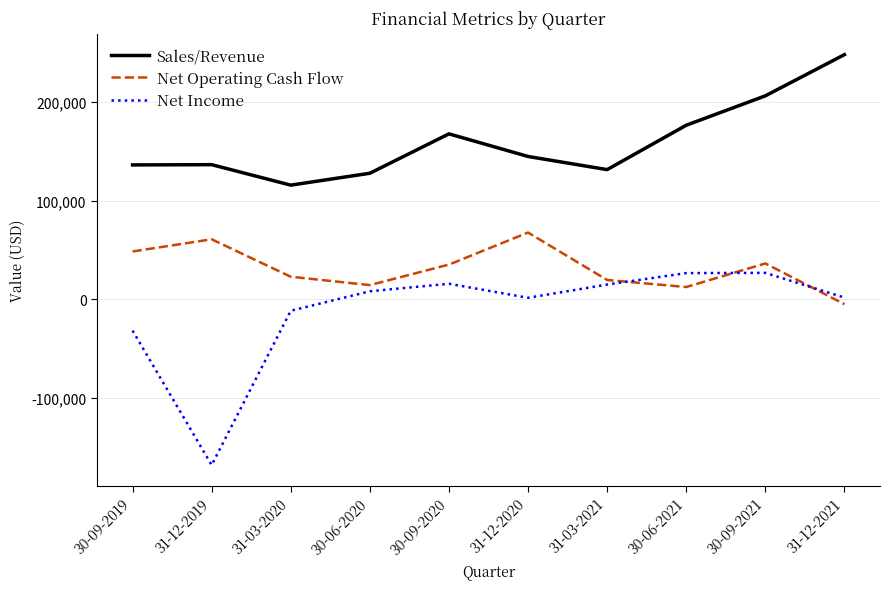

Rank the series at 30-06-2020 from highest to lowest value.

Sales/Revenue, Net Operating Cash Flow, Net Income